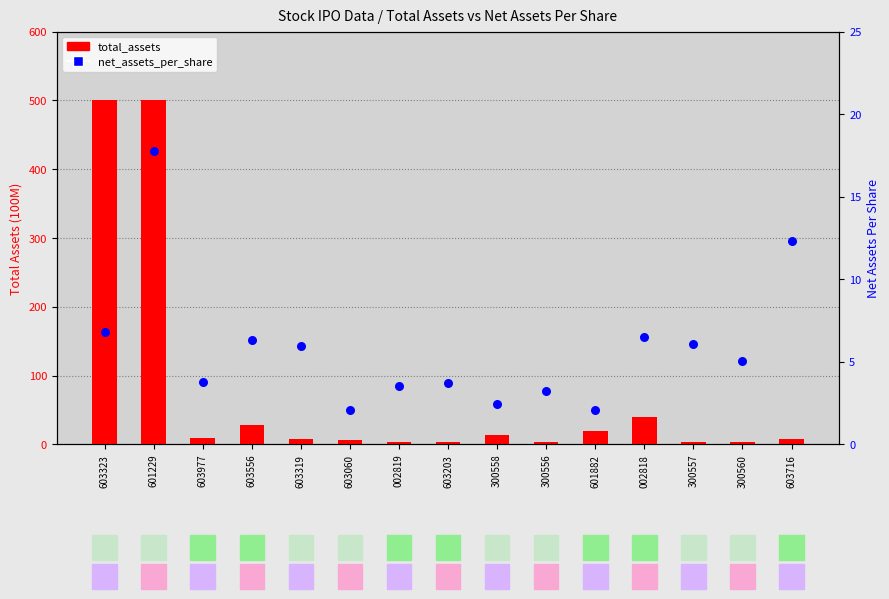

Which series reaches the maximum Y coordinate?

total_assets